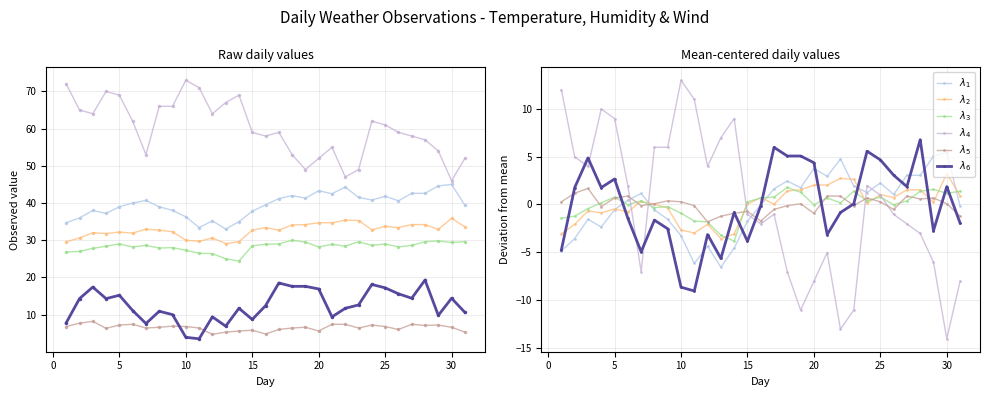

True or false: $\lambda_2$ has more than 0 points higher than both neighbors.

True